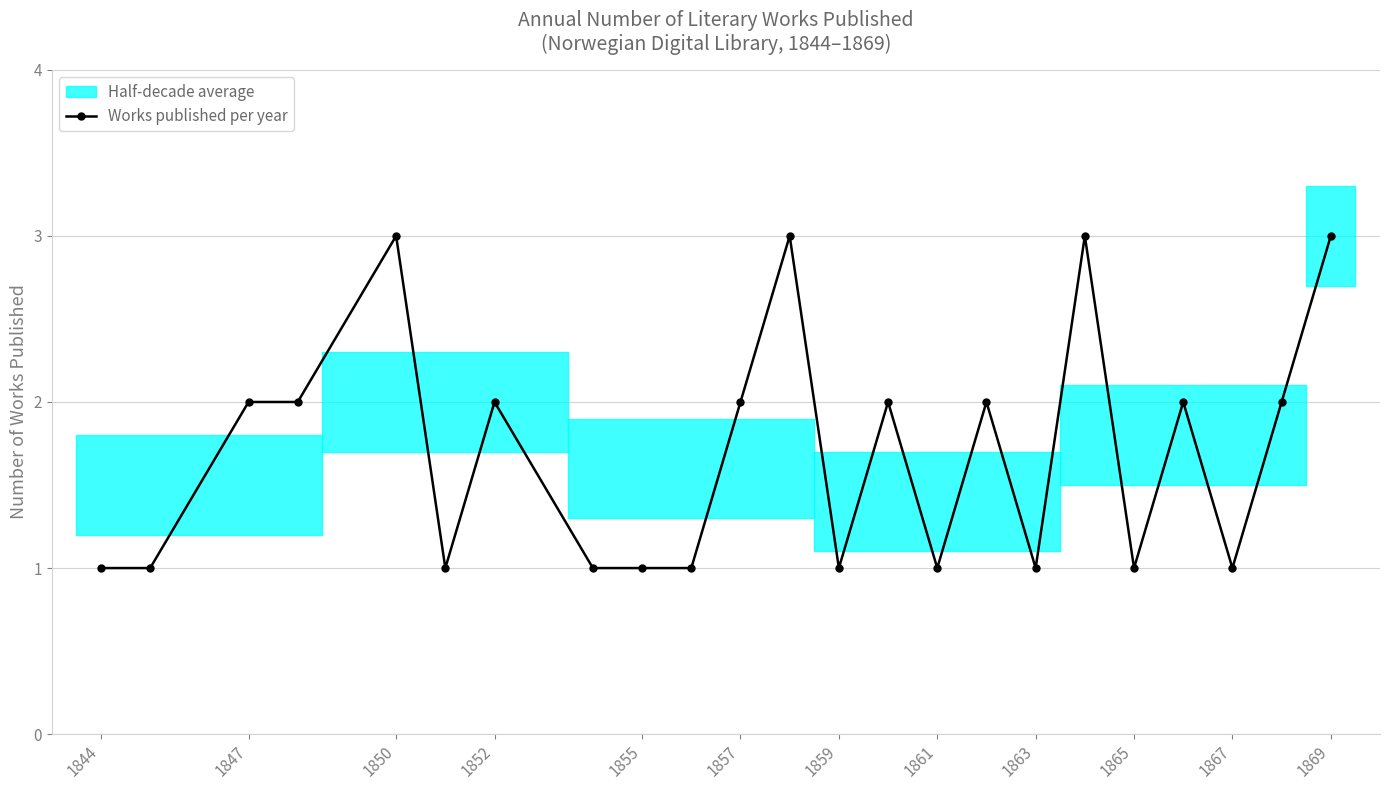

True or false: Works published per year has more than 0 points higher than both neighbors.

True